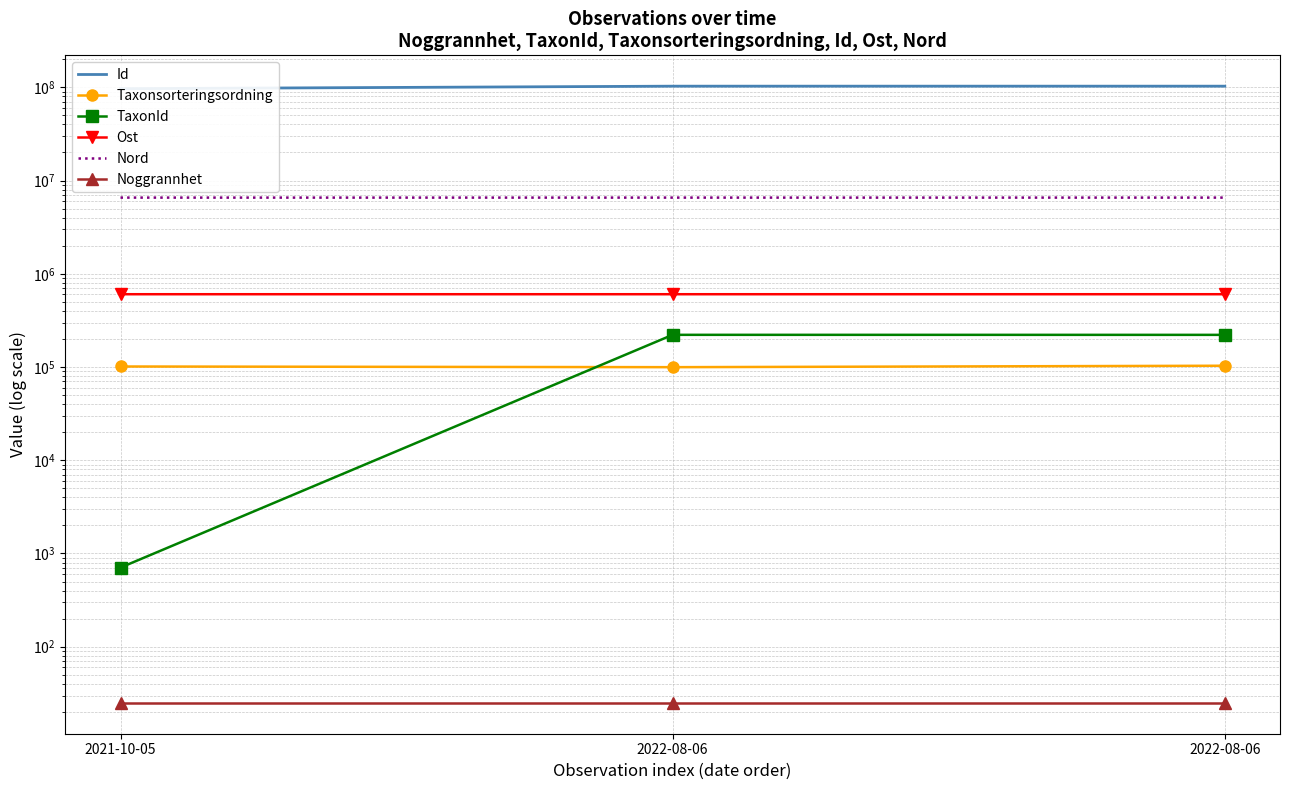

Which series has the largest total across all categories?

Id